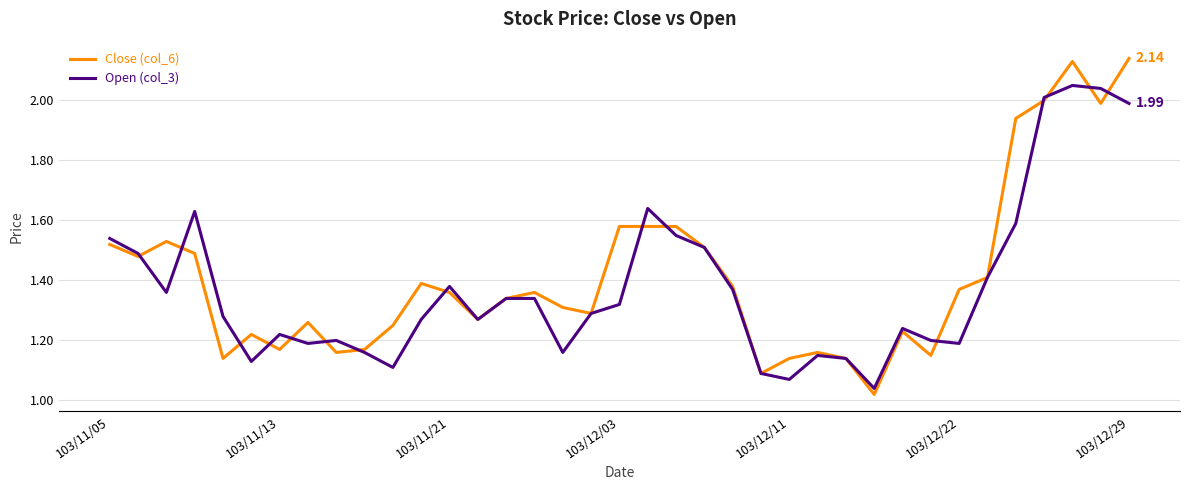

Rank the series by their maximum value, from highest to lowest.

Close (col_6), Open (col_3)